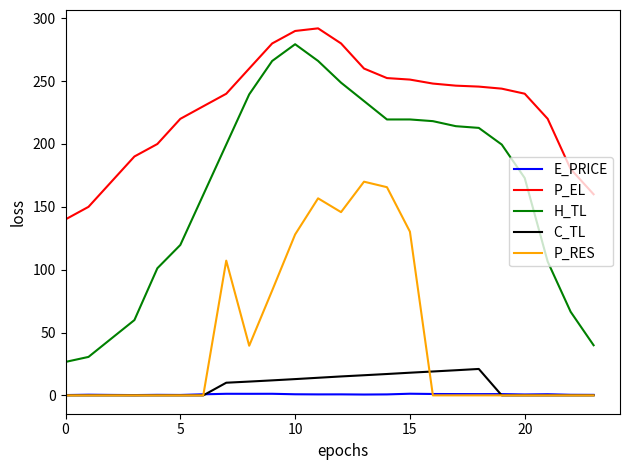

Which series ends up on top after the final intersection of P_RES and E_PRICE?

E_PRICE